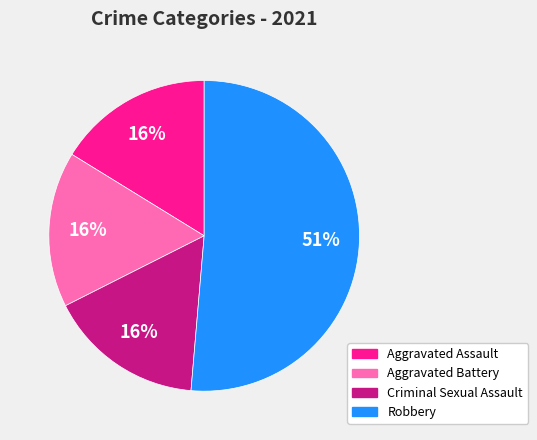

Do Aggravated Battery and Criminal Sexual Assault together represent more than half of the pie?

No